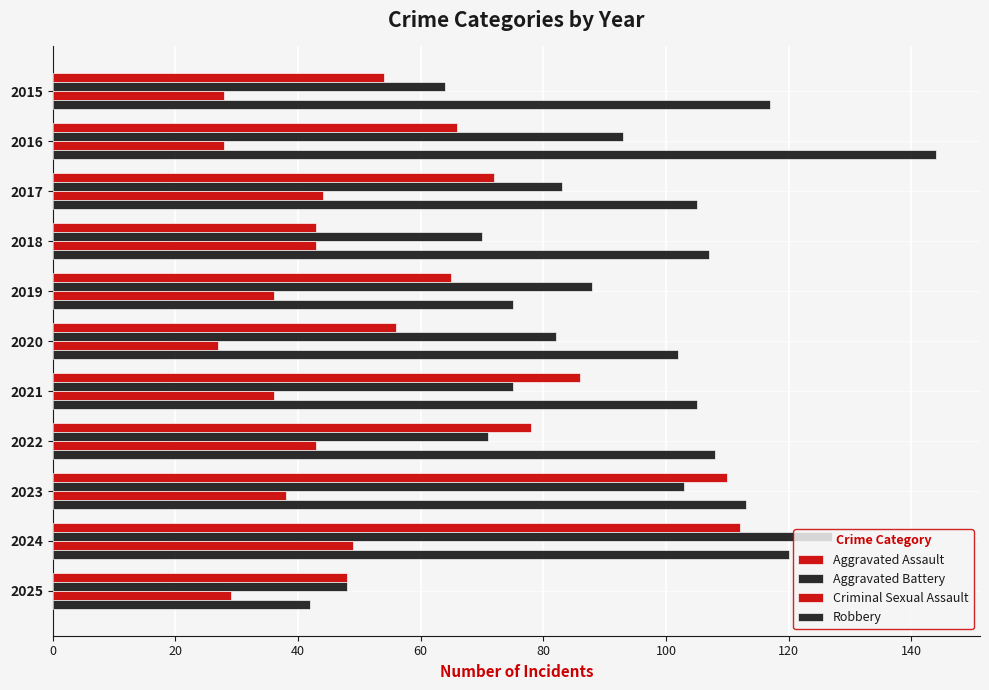

Reading left to right, list all the values displayed in this chart.

Aggravated Assault: 54	66	72	43	65	56	86	78	110	112	48
Aggravated Battery: 64	93	83	70	88	82	75	71	103	127	48
Criminal Sexual Assault: 28	28	44	43	36	27	36	43	38	49	29
Robbery: 117	144	105	107	75	102	105	108	113	120	42